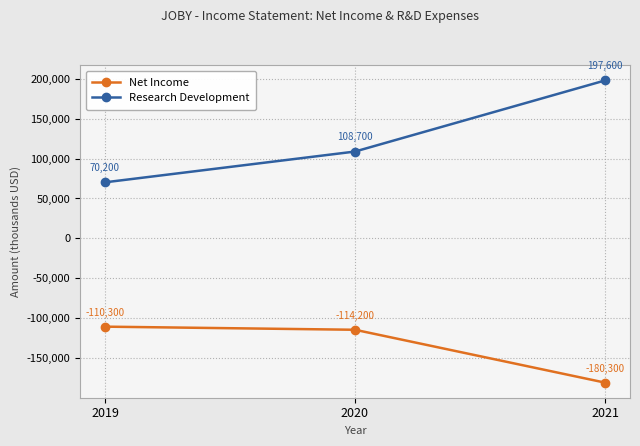

Reading left to right, transcribe all the data shown in this chart.

Net Income: -110300	-114200	-180300
Research Development: 70200	108700	197600